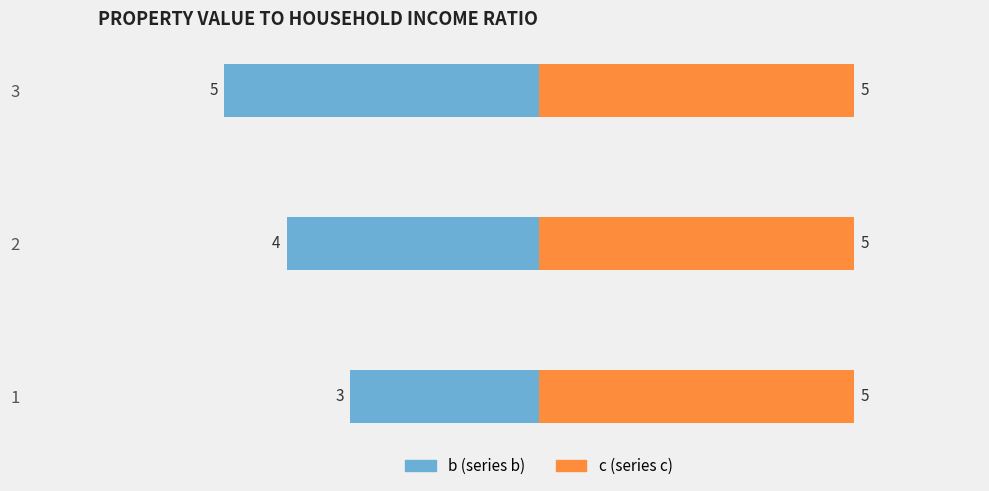

What is the sum of all b values?

-12.0